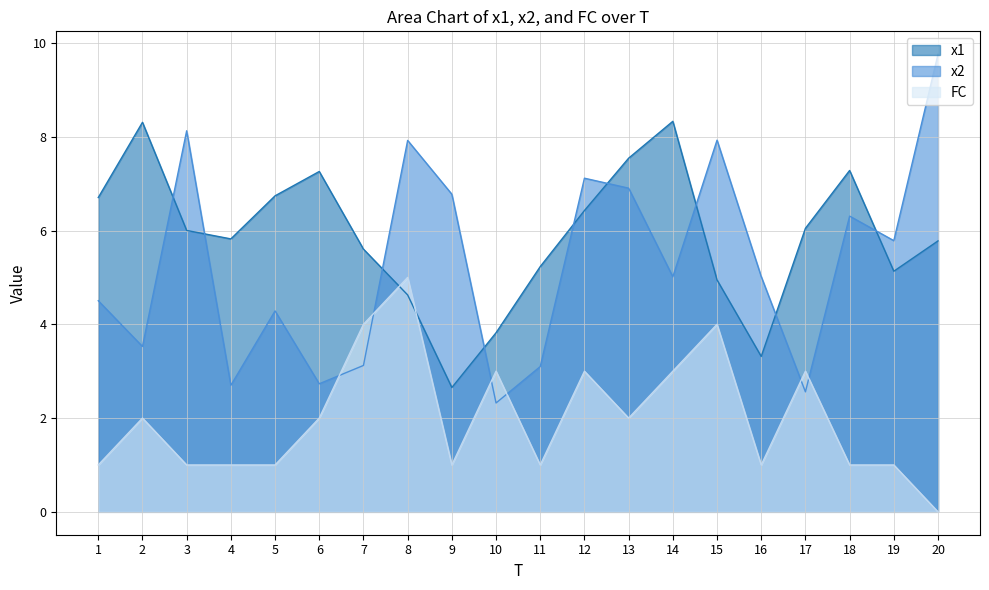

List the series in order of their peak value, lowest first.

FC, x1, x2